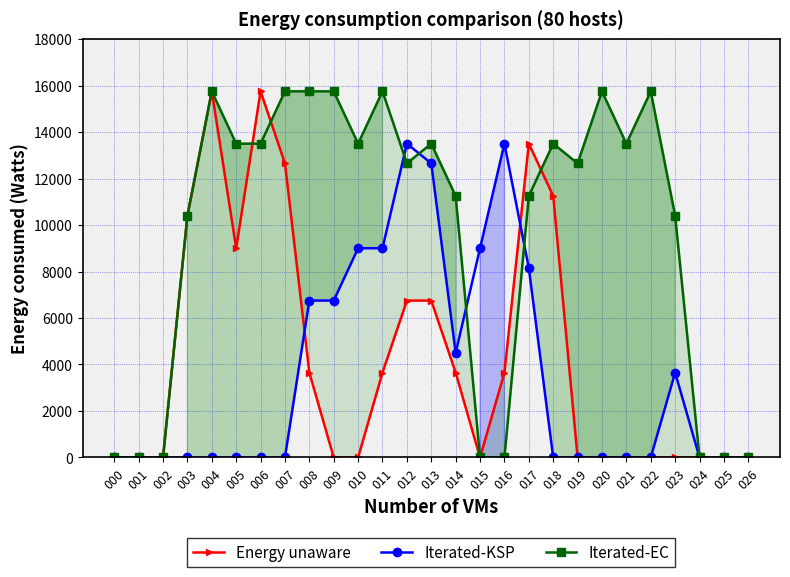

What is the difference between the Iterated-EC values at 026 and 014?

11250.0